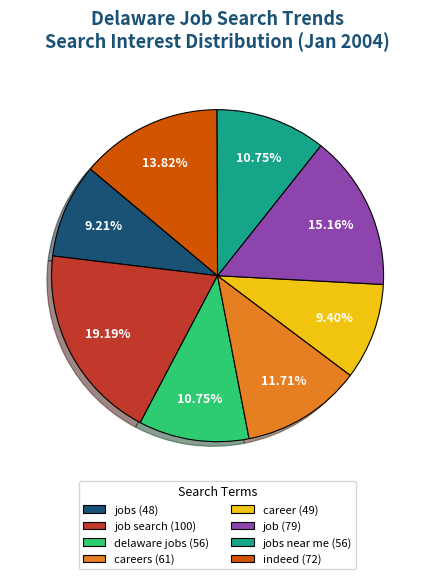

How many segments does this pie chart have?

8